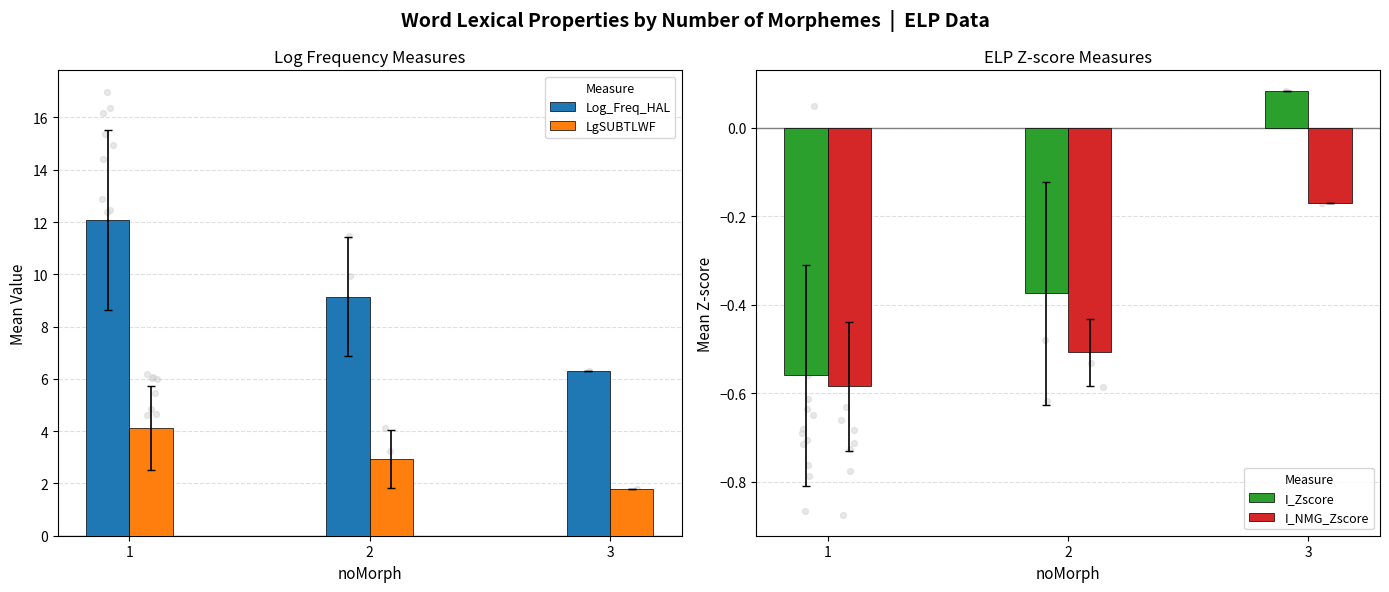

At which category is the sum across all series the highest?

1